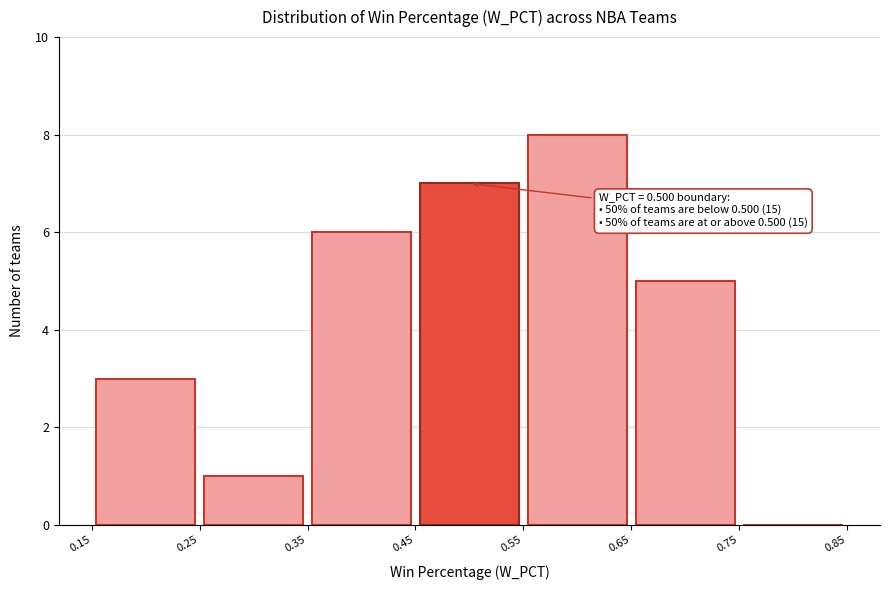

Over which range of the x-axis is the bar tallest?

0.55 to 0.65